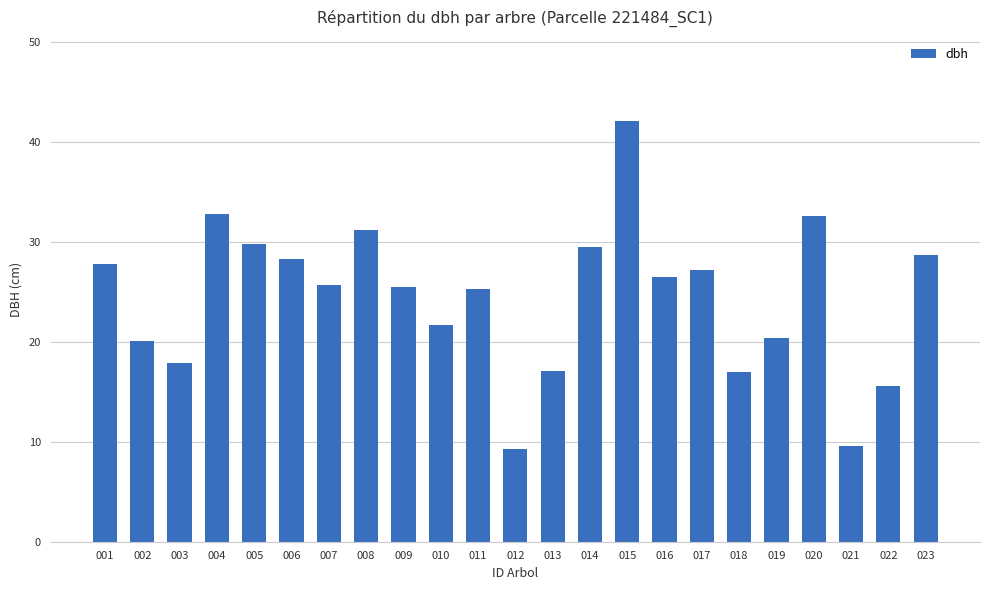

What is the average value?

24.4